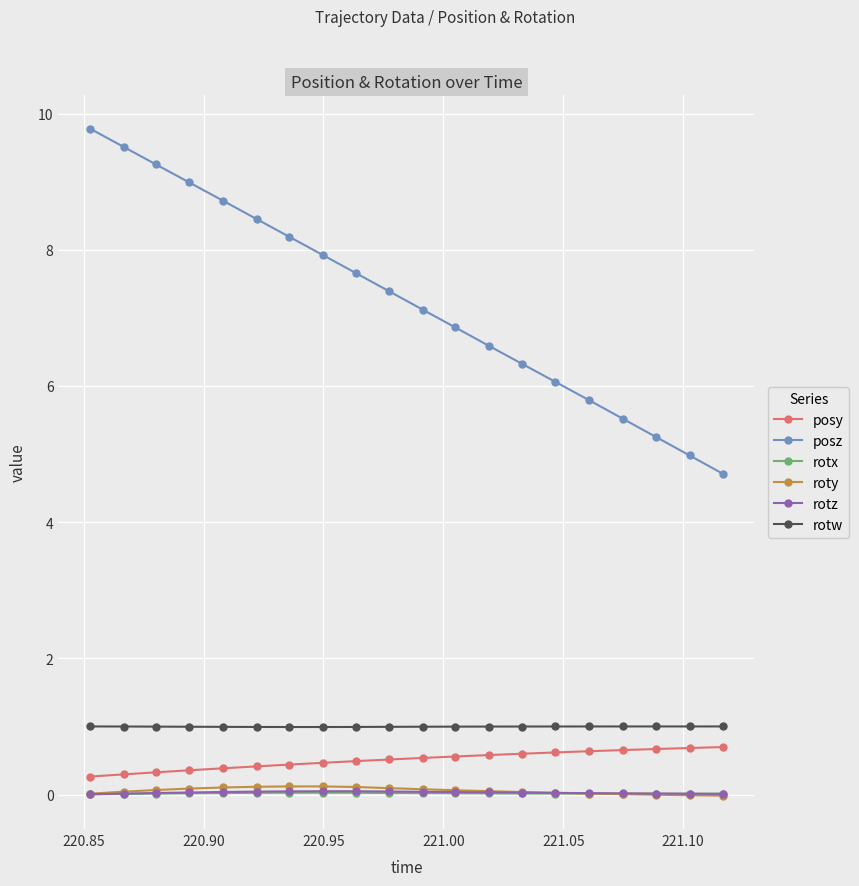

True or false: rotz and posz cross at least once.

False